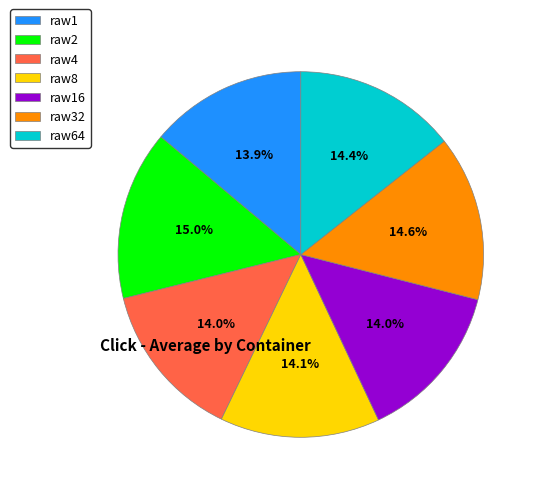

Approximately how many times larger is the value at raw64 compared to raw8?

1.0